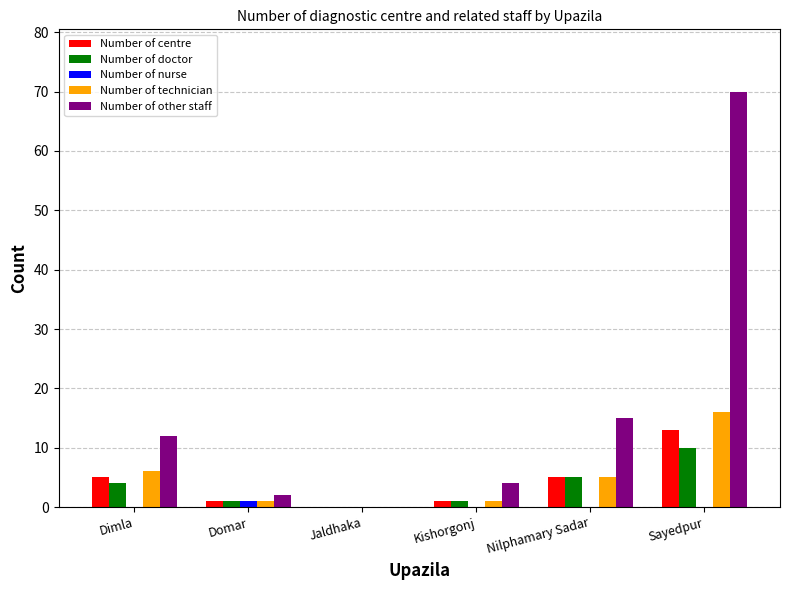

Is it true that Number of technician equals 5 at Nilphamary Sadar?

True